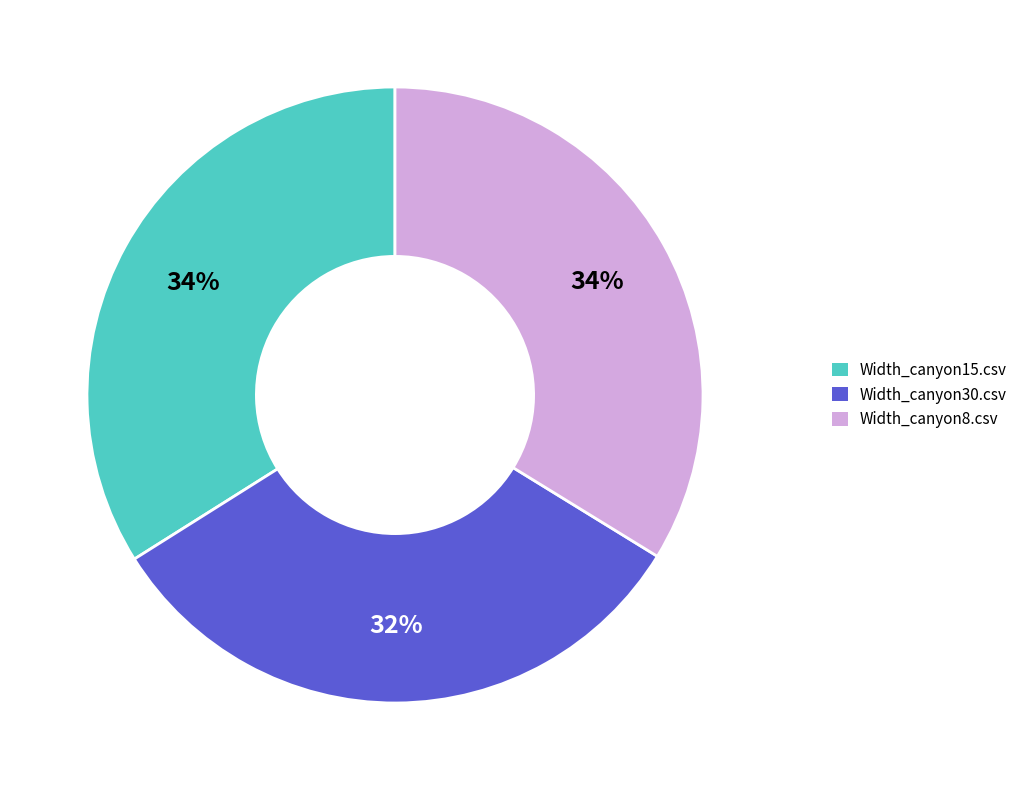

Does Width_canyon8.csv represent more than half of the total?

No